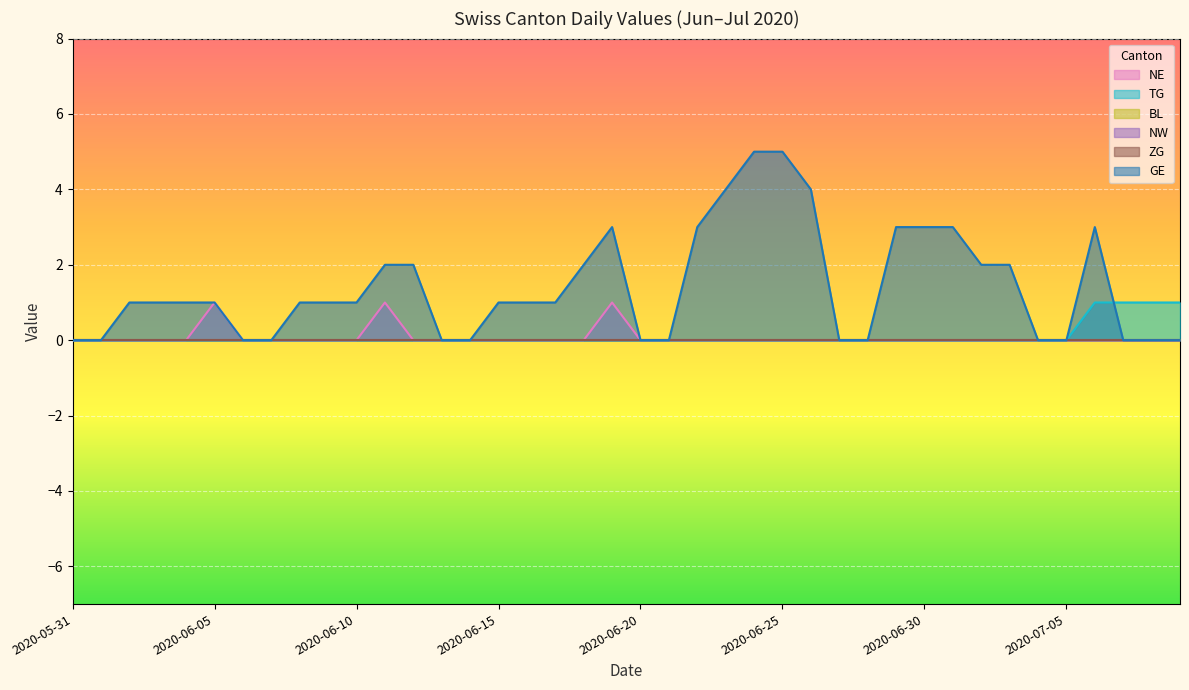

The TG series shows 0 at 2020-06-24. True or false?

True